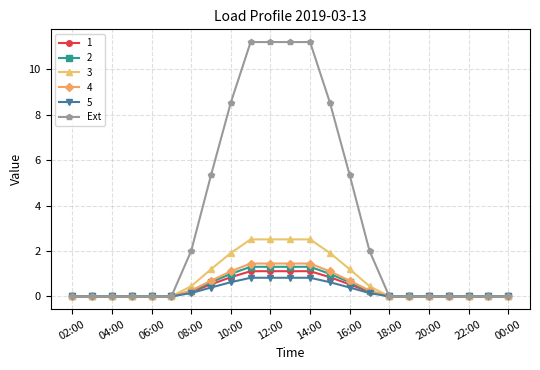

Which series has the widest spread of values?

Ext